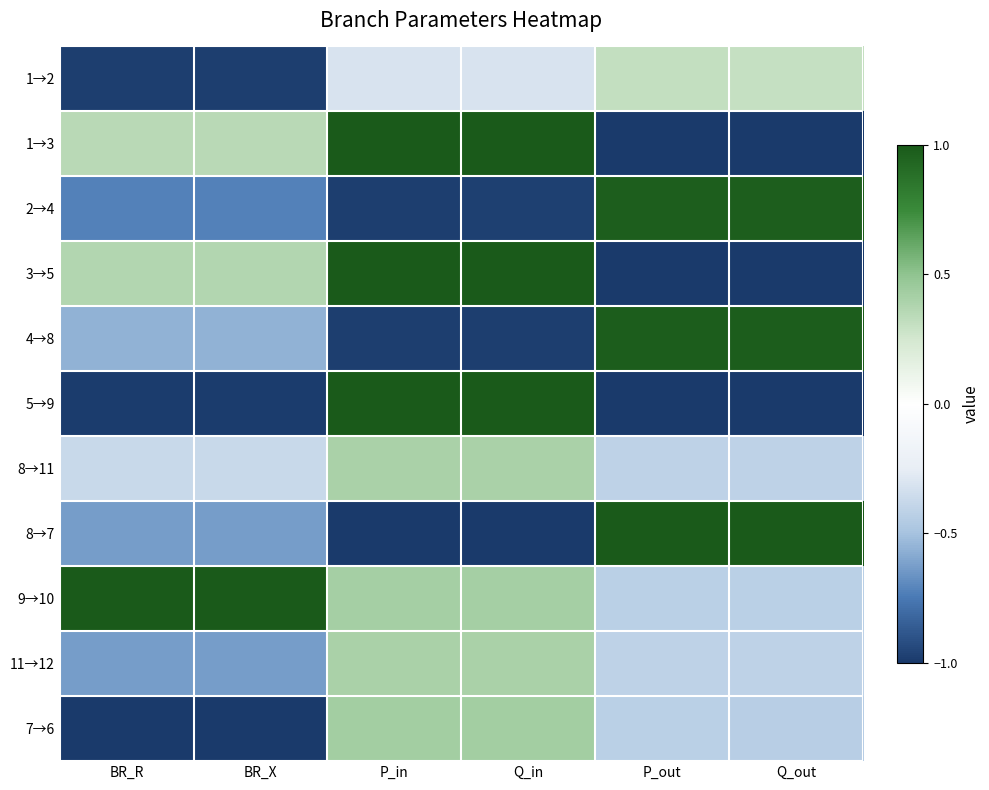

How many data points in 5→9 are above 0?

4